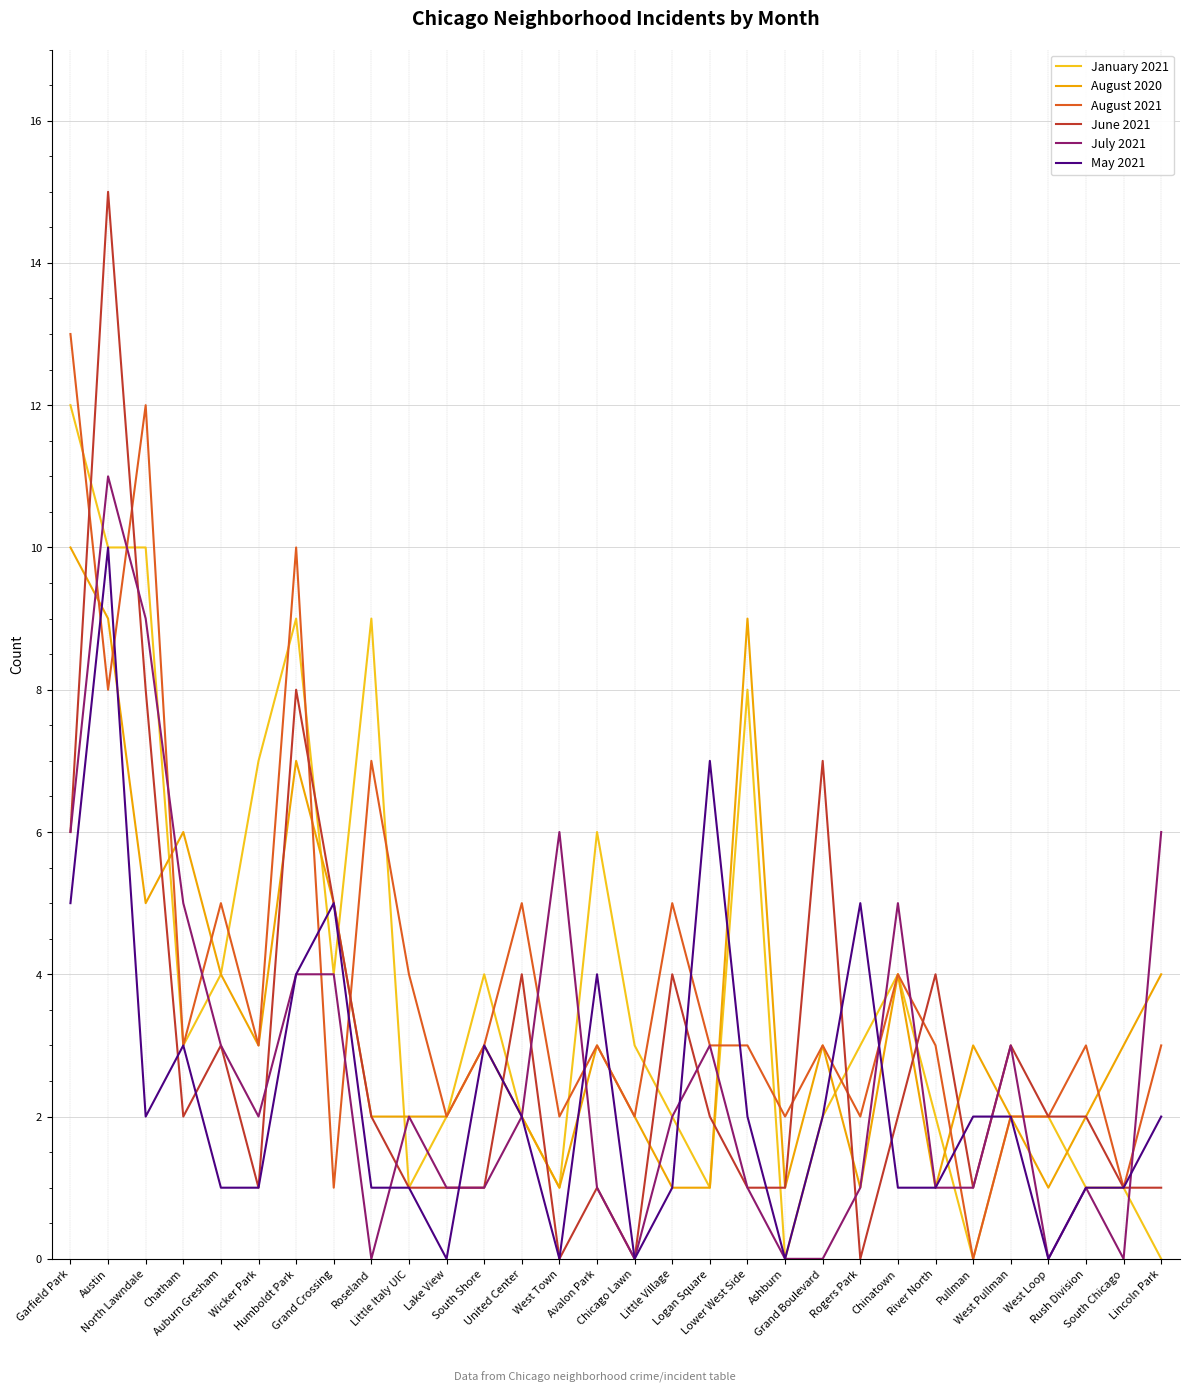

What is the maximum value for January 2021?

12